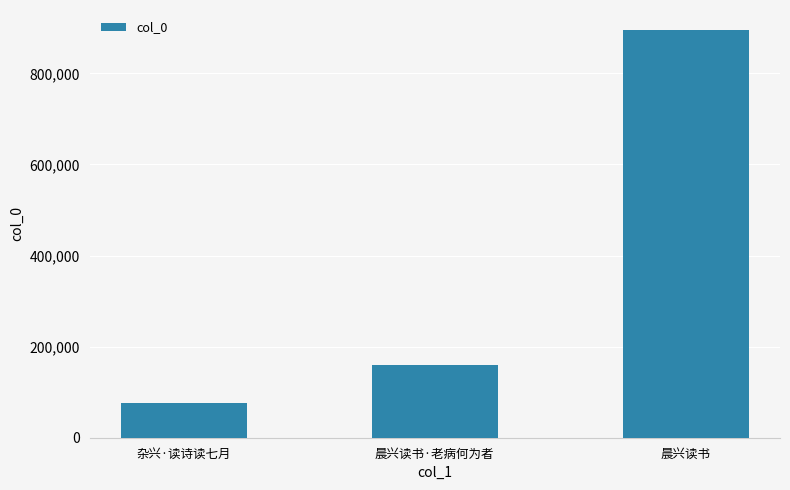

What is the minimum value shown in the chart?

76082